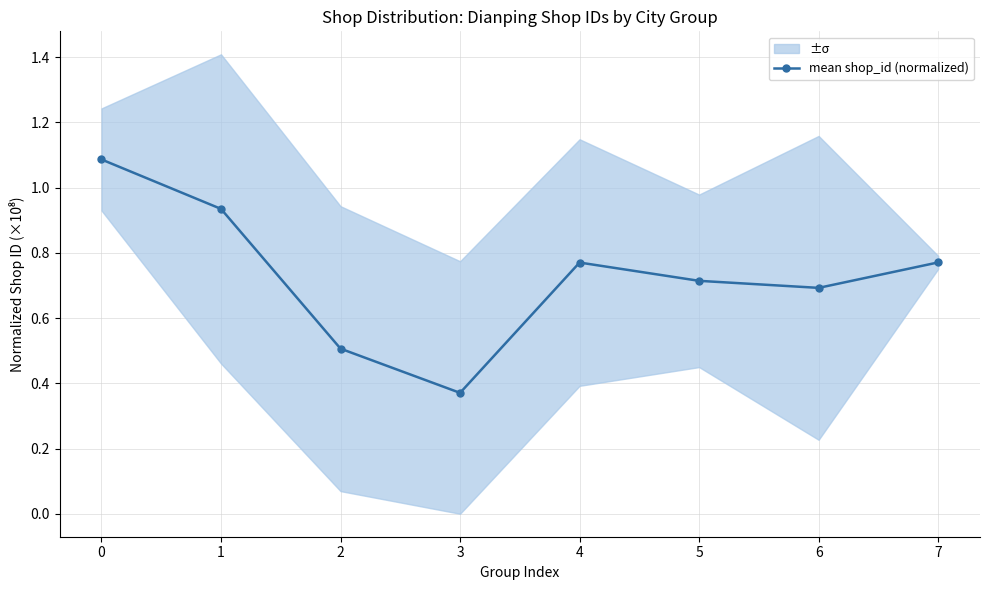

How many points are lower than both their immediate neighbors (excluding endpoints)?

2